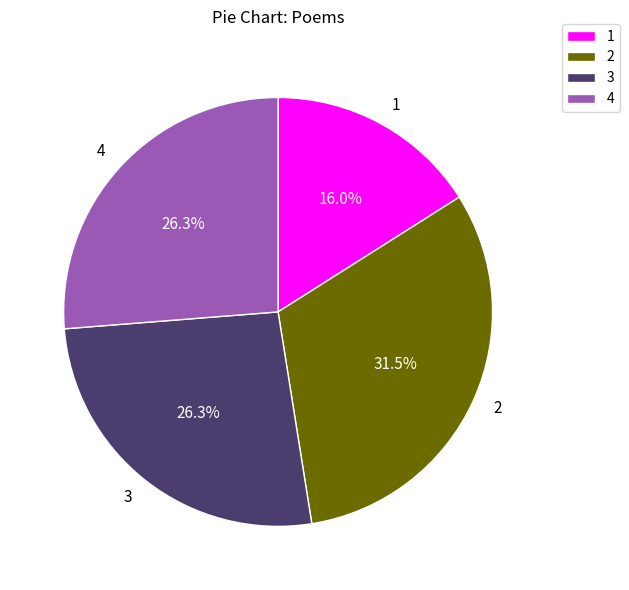

What percentage is NOT represented by 2?

68.5%